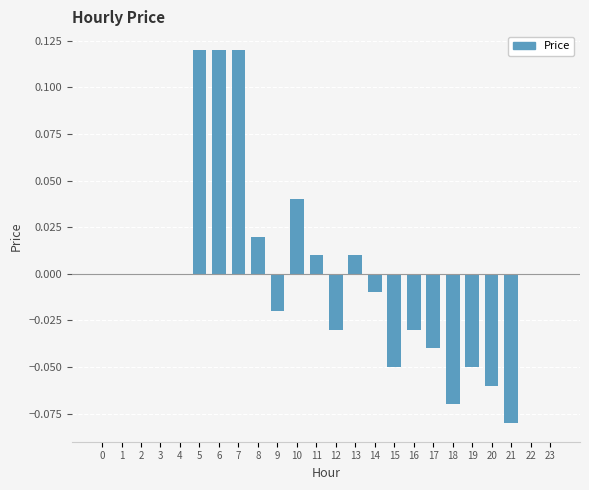

Which has a higher value, 15 or 22?

22